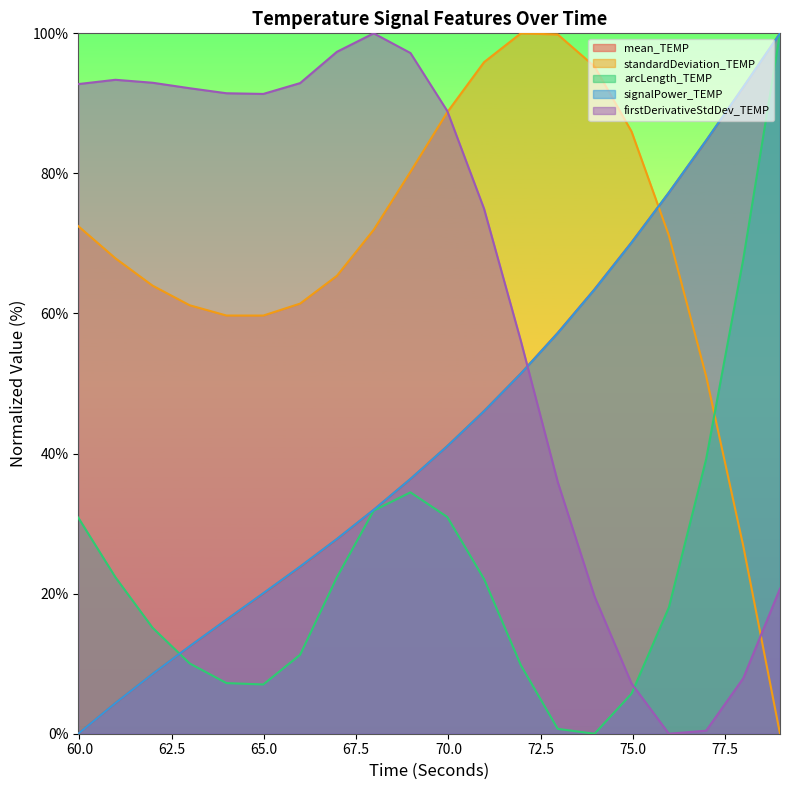

What is the difference between the standardDeviation_TEMP values at 74.96405799999883 and 70.9669559999986?

9.9